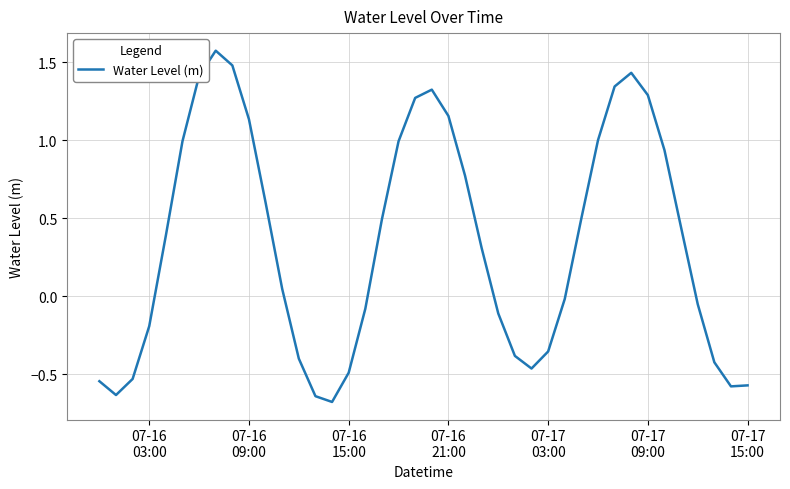

How many lines are shown in the chart?

1